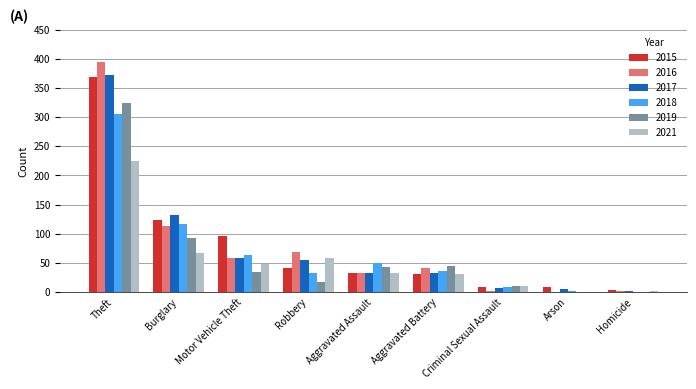

Which category has the highest value in the 2021 series?

Theft